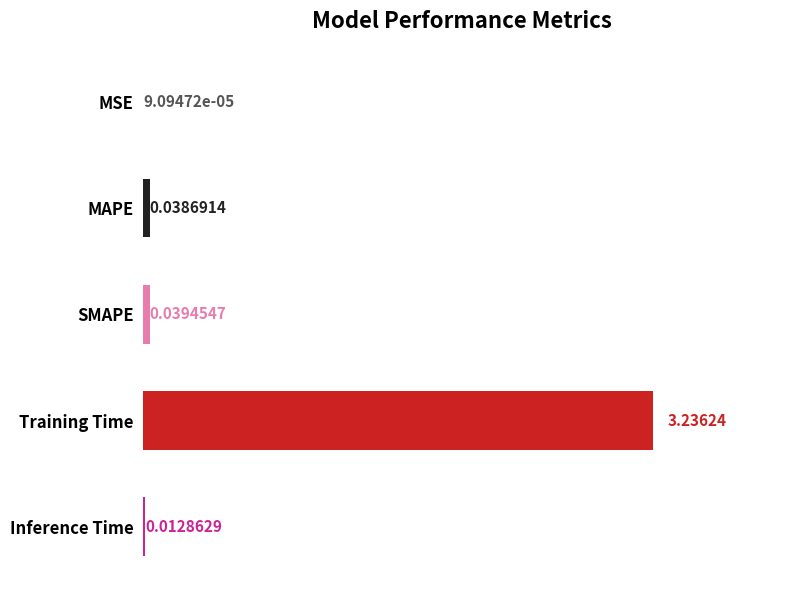

Where is the data nearest to the value 1?

SMAPE